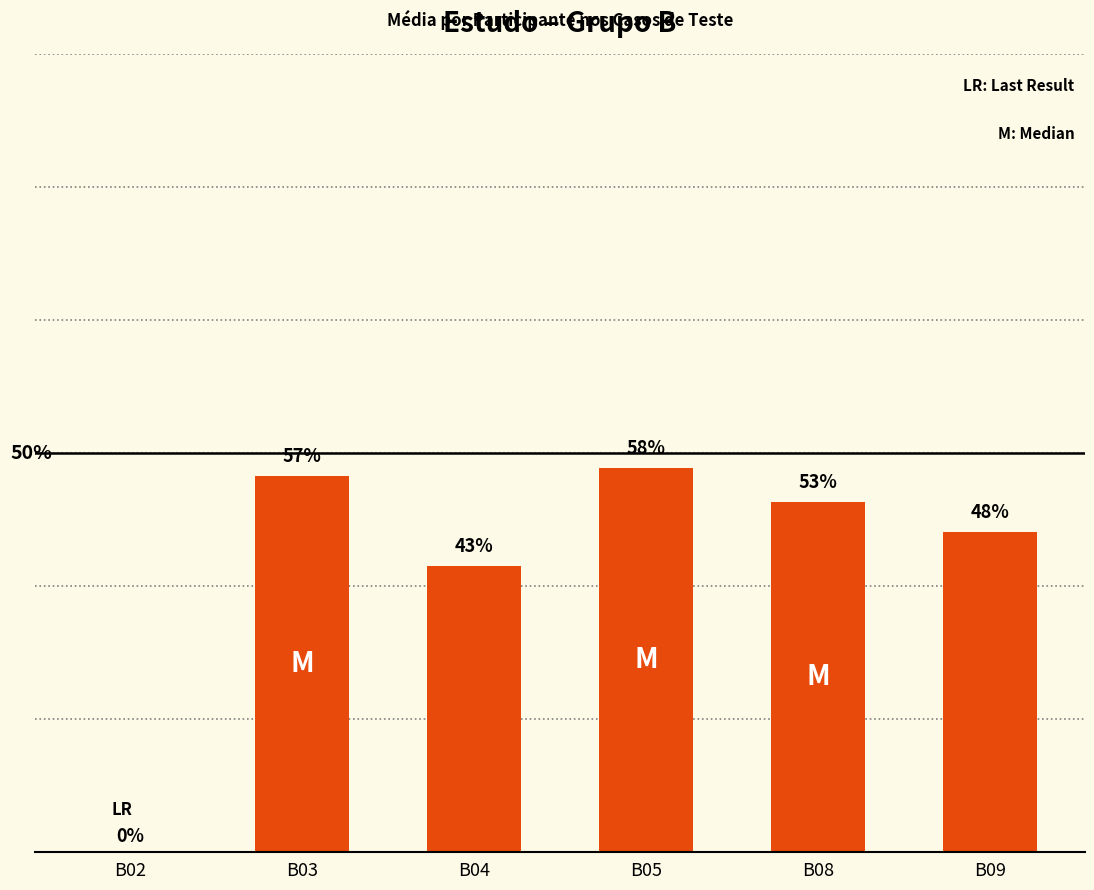

Is it true that the value at B05 is 2.3?

False